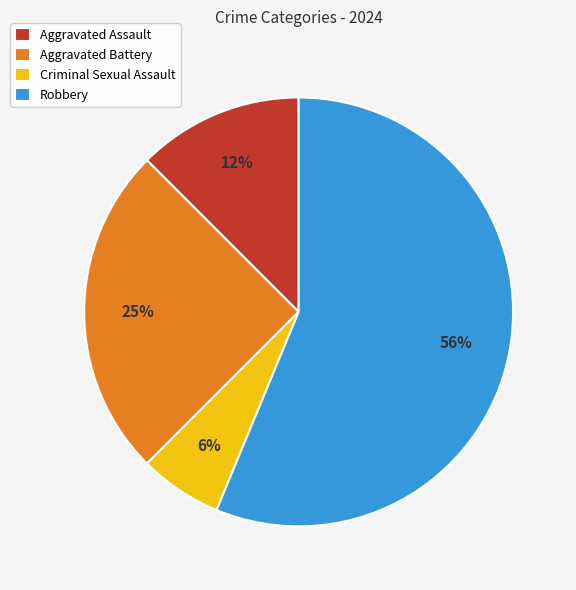

To the nearest percent, what is the average slice percentage?

25%